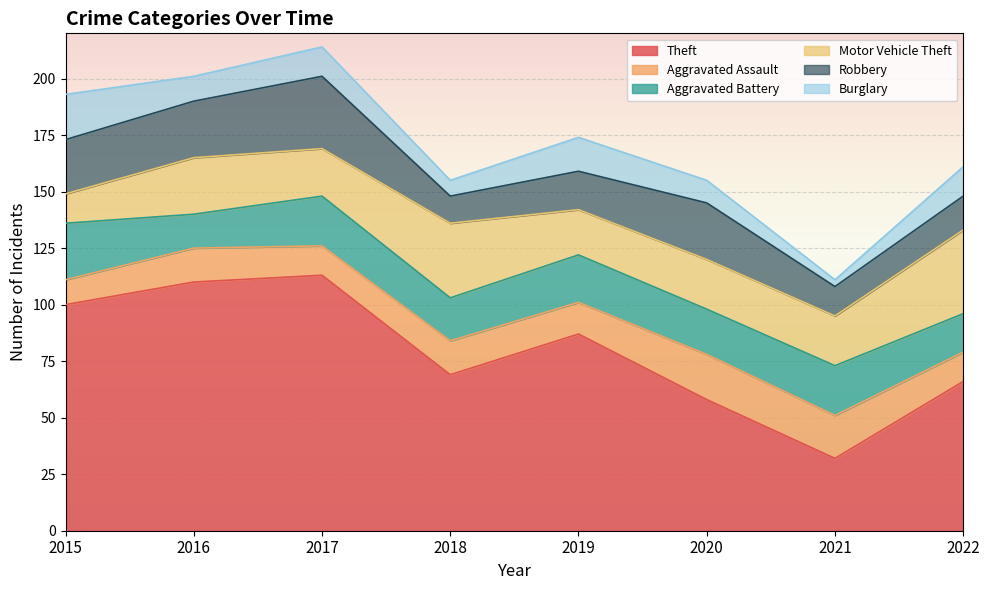

How many values in the Motor Vehicle Theft series exceed 22?

3